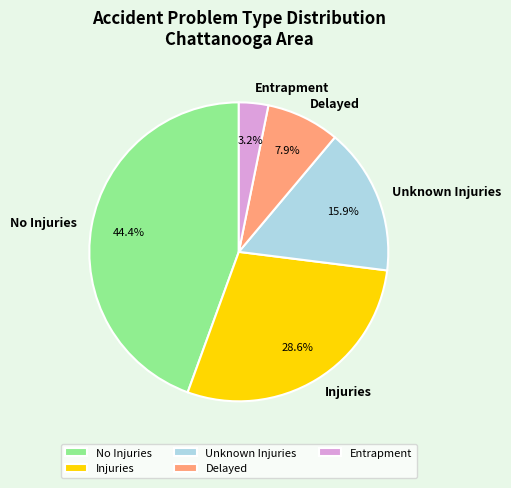

Which category has the biggest portion of the pie?

No Injuries